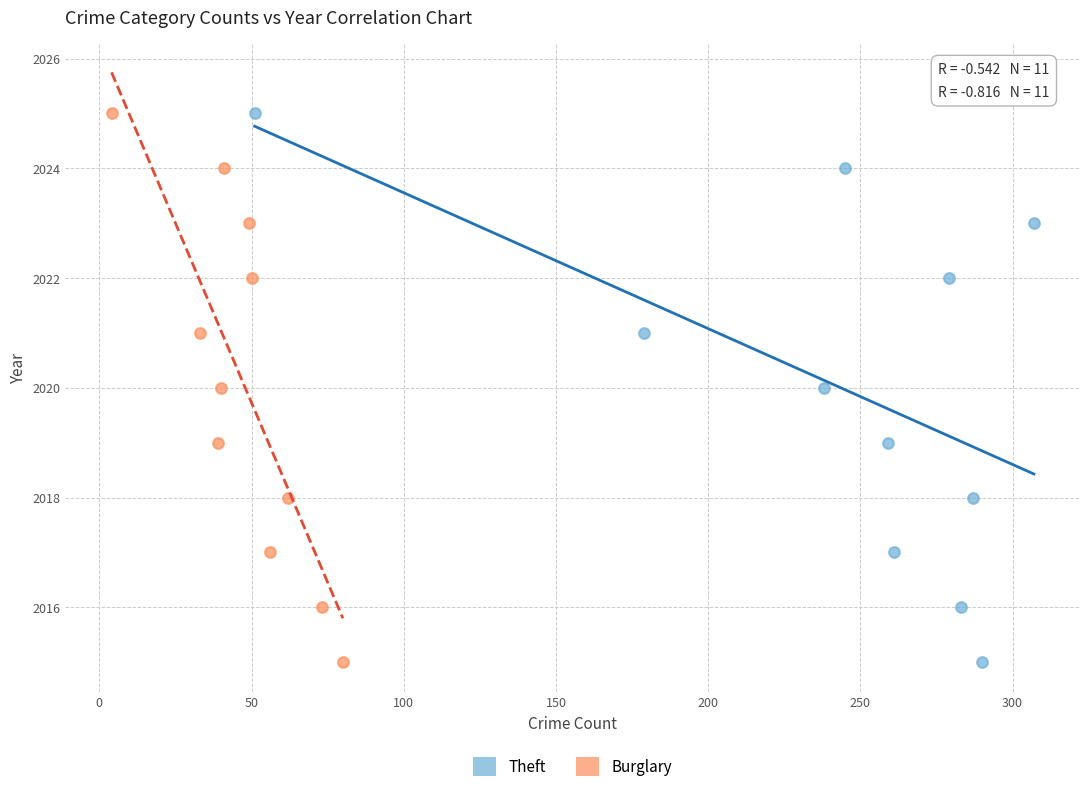

What are all the series names shown in the legend?

Theft, Burglary